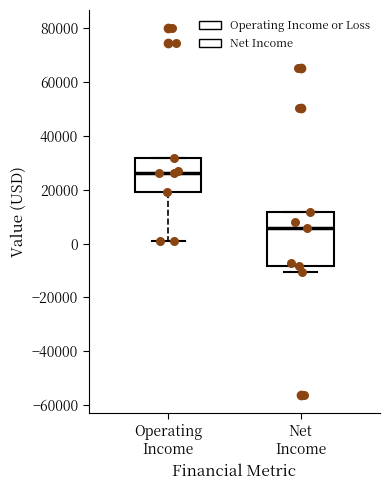

Which box's median line is the lowest?

Net Income